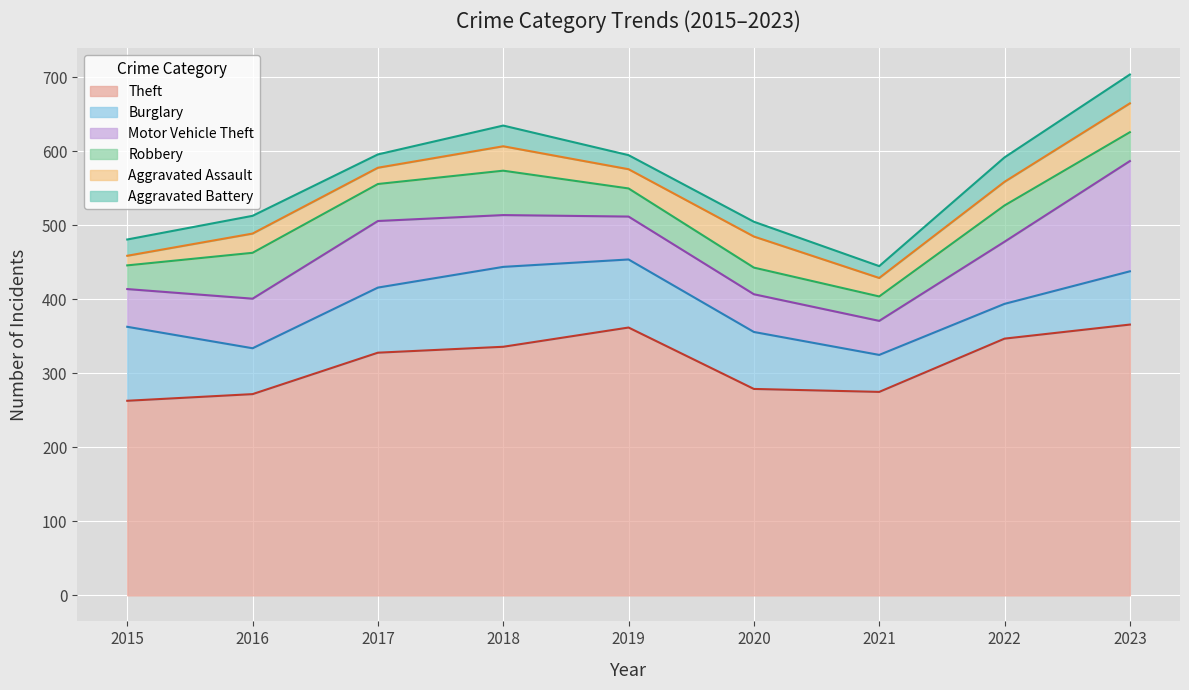

What is the difference between the maximum and minimum values in the Robbery series?

30